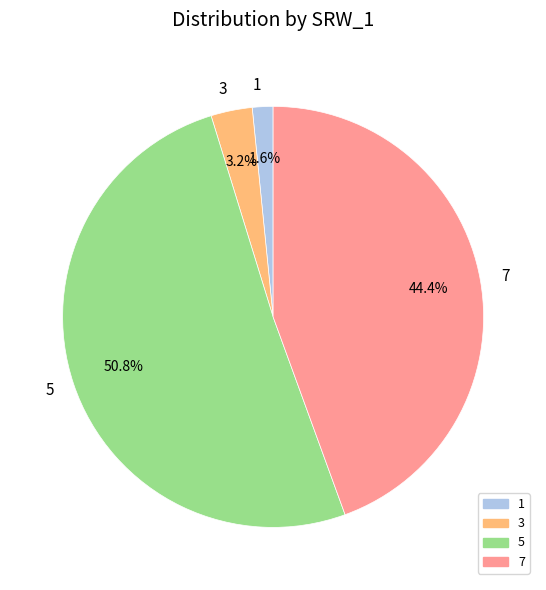

Which has a higher value, 1 or 7?

7